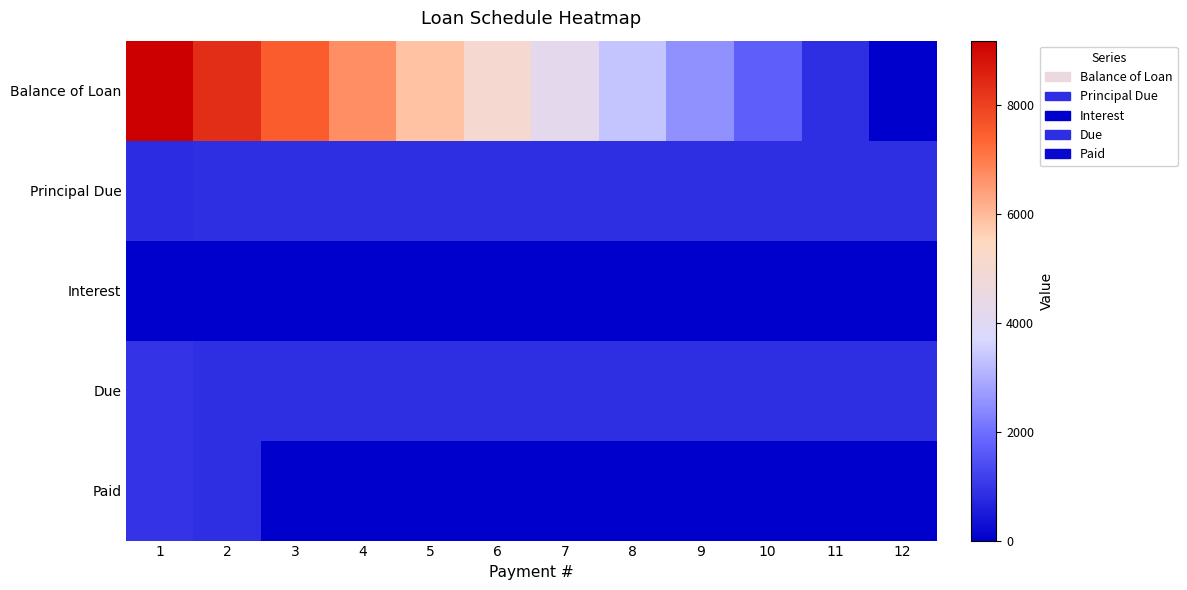

Which series changed the most between 8 and 10?

Balance of Loan